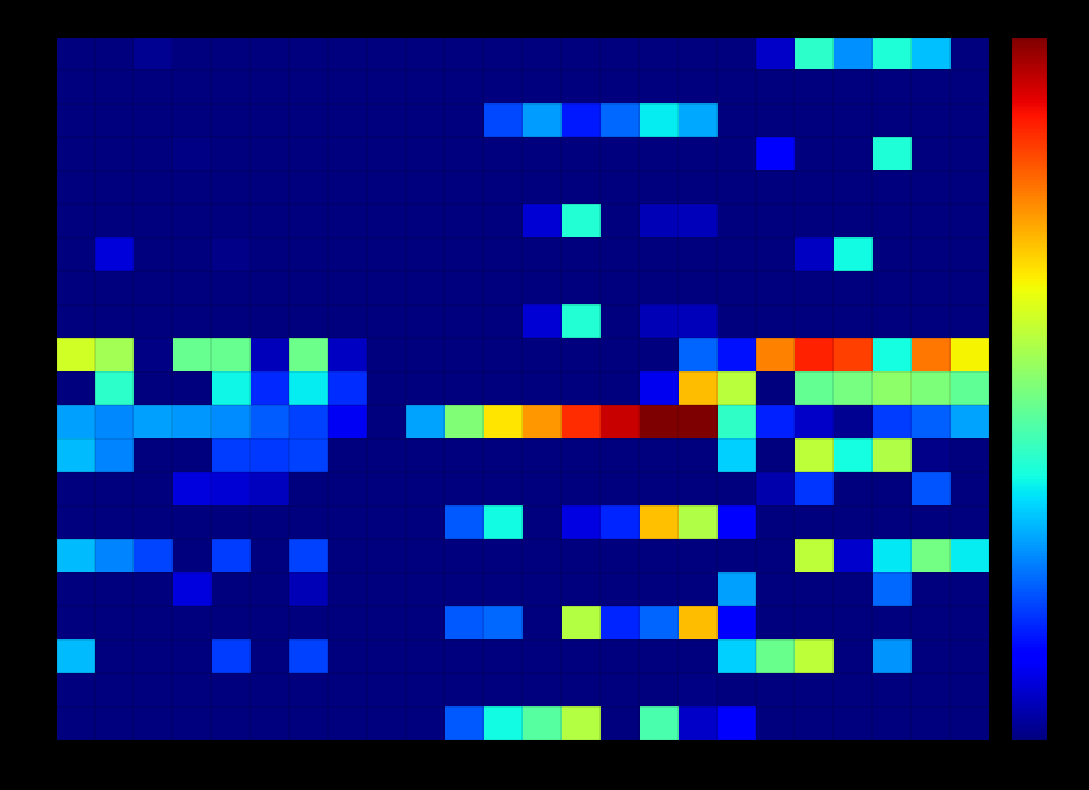

At how many categories does at least one series exceed 287?

19